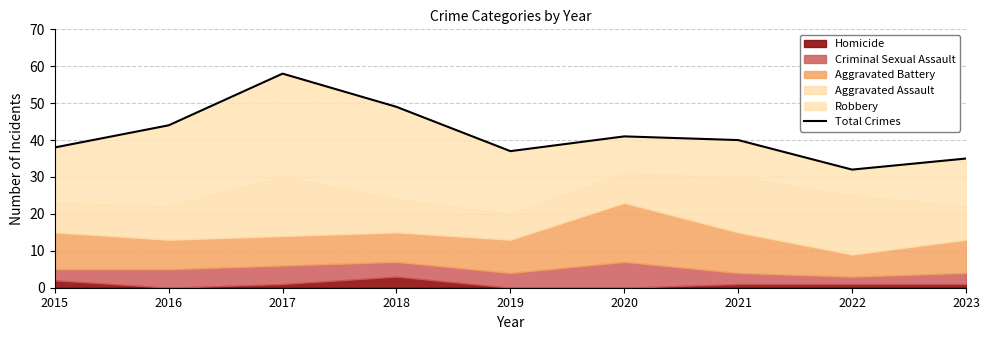

How many data points does each series have?

9